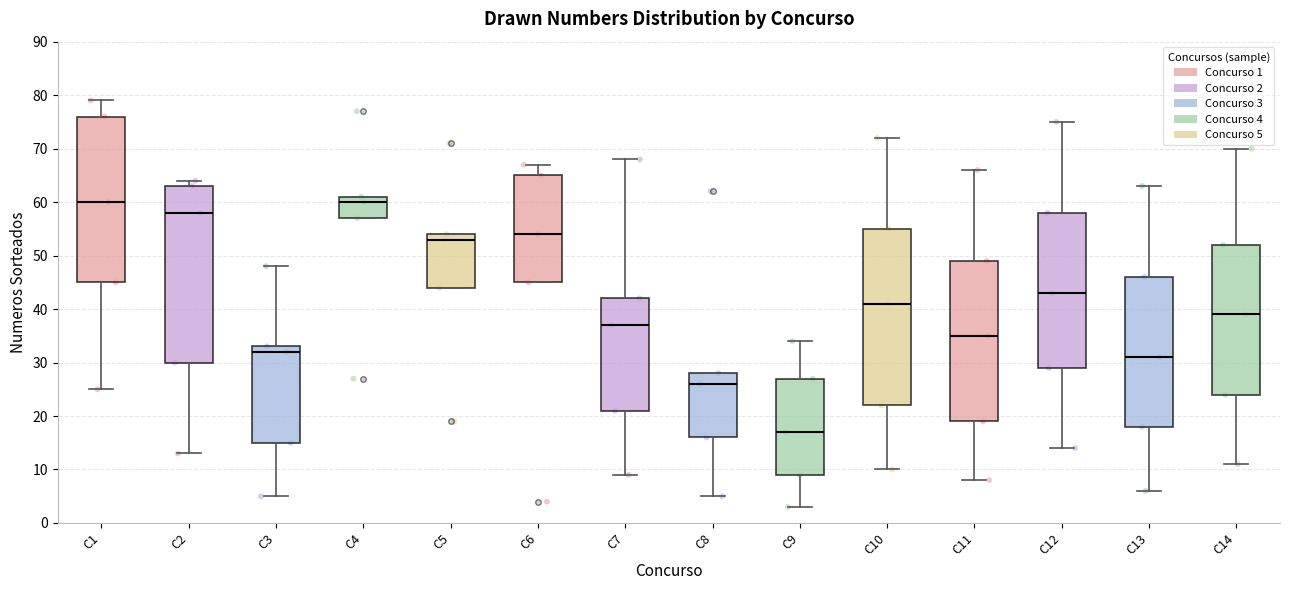

Reading left to right, read every box against the y-axis: the position of its median line, the range the box covers, and the ends of its whiskers. The values are not printed on the chart, so give them approximately, as read against the axis.

C1: median 60, box 45 to 76, whiskers 25 to 79
C2: median 58, box 30 to 63, whiskers 13 to 64
C3: median 32, box 15 to 33, whiskers 5 to 48
C4: median 60, box 57 to 61, whiskers 57 to 61
C5: median 53, box 44 to 54, whiskers 44 to 54
C6: median 54, box 45 to 65, whiskers 45 to 67
C7: median 37, box 21 to 42, whiskers 9 to 68
C8: median 26, box 16 to 28, whiskers 5 to 28
C9: median 17, box 9 to 27, whiskers 3 to 34
C10: median 41, box 22 to 55, whiskers 10 to 72
C11: median 35, box 19 to 49, whiskers 8 to 66
C12: median 43, box 29 to 58, whiskers 14 to 75
C13: median 31, box 18 to 46, whiskers 6 to 63
C14: median 39, box 24 to 52, whiskers 11 to 70